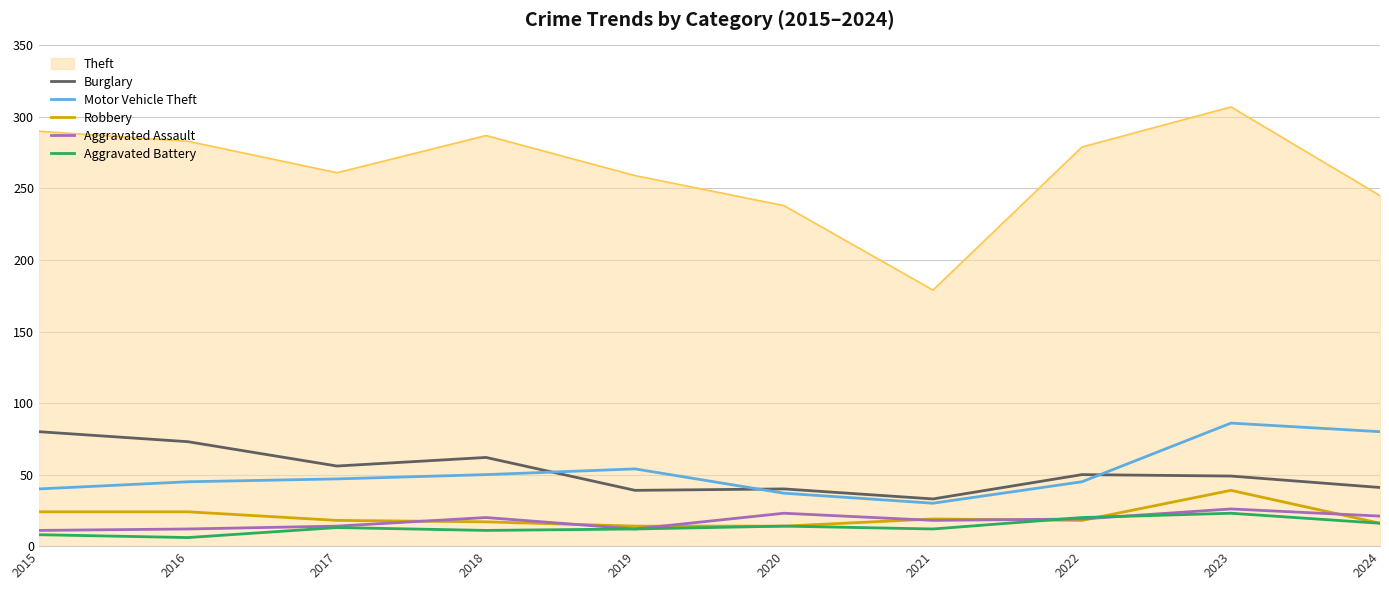

How many lines are shown in the chart?

6